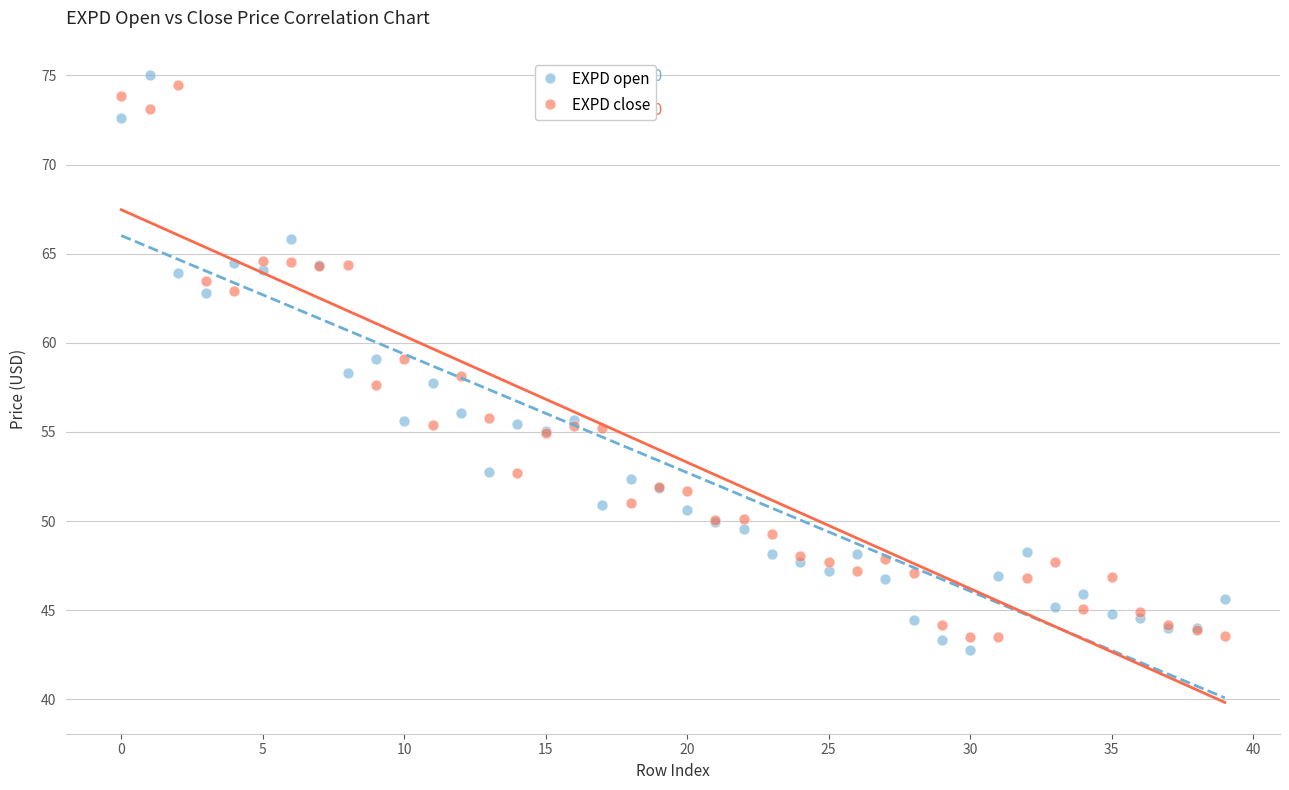

What are all the series names shown in the legend?

EXPD open, EXPD close